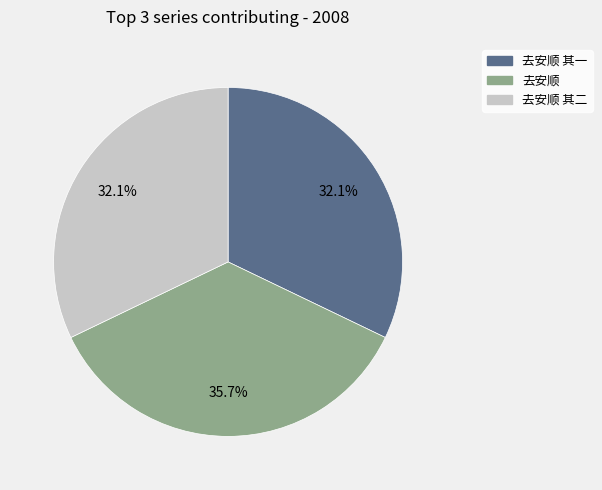

Does any single category account for the majority?

No